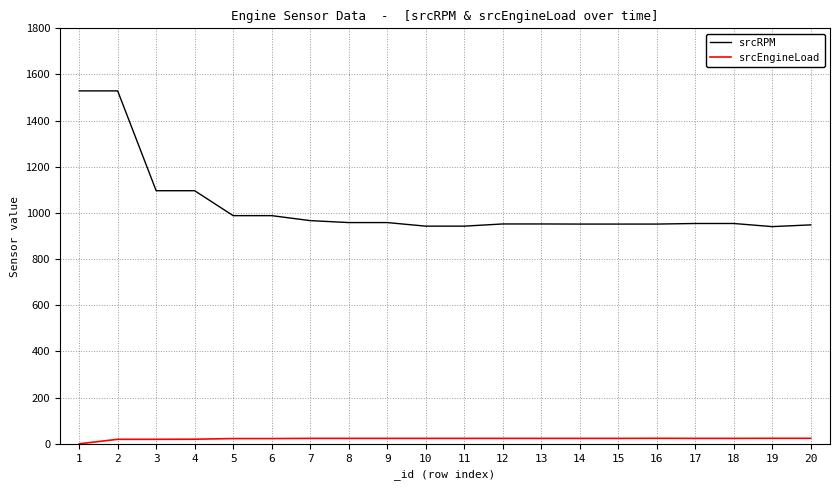

The value of srcRPM at 5 is 592.8. True or false?

False